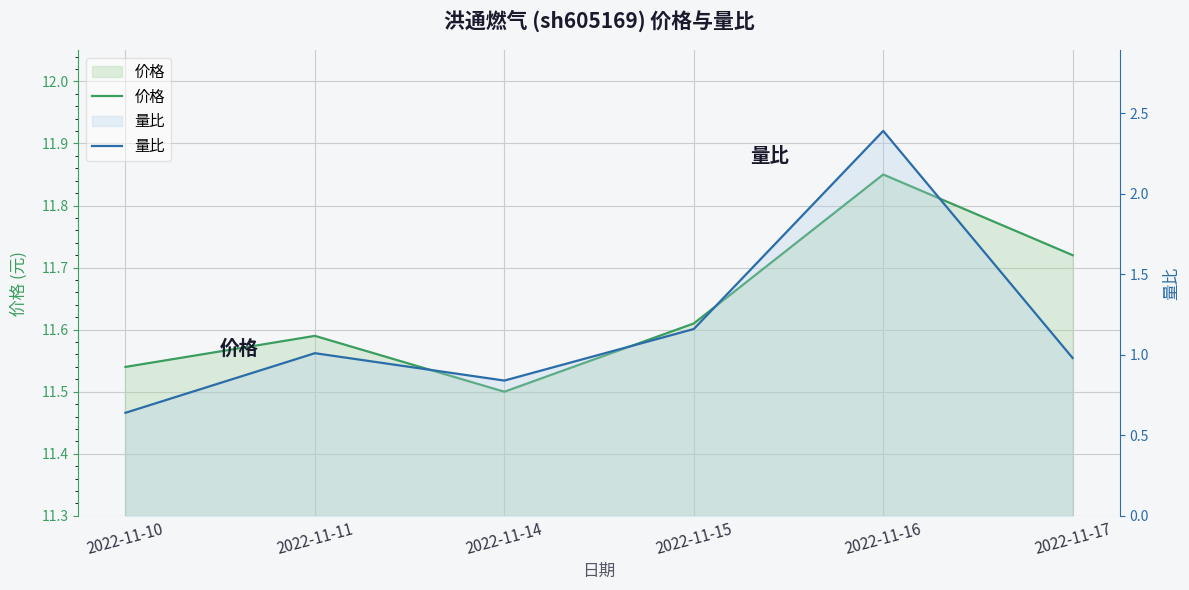

Rank the categories by 量比 value from lowest to highest.

2022-11-10, 2022-11-14, 2022-11-17, 2022-11-11, 2022-11-15, 2022-11-16